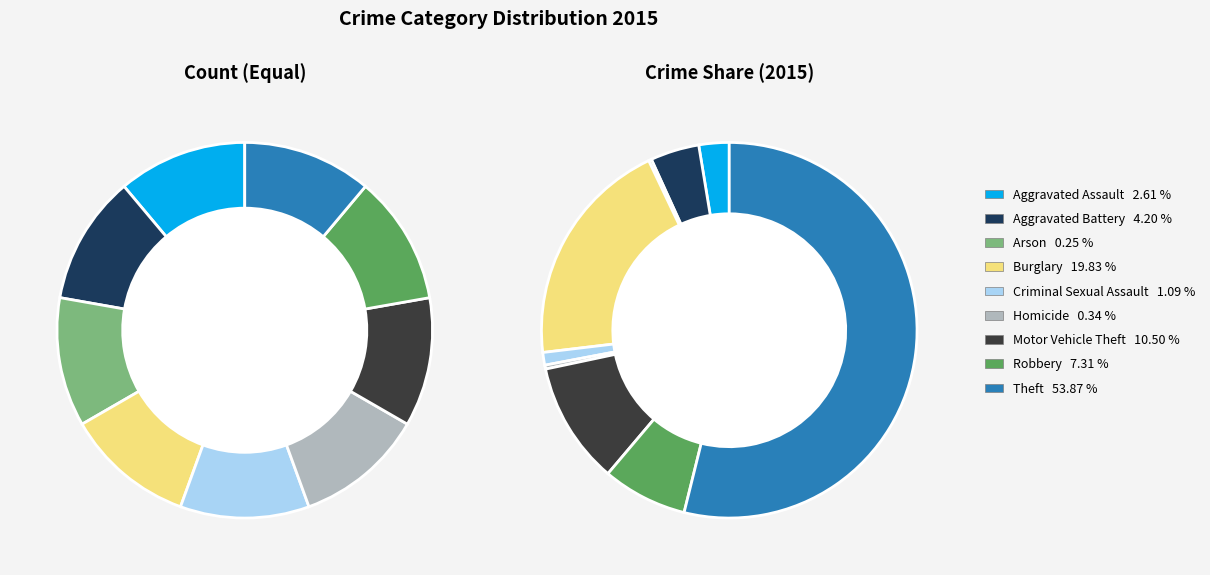

Is it true that Motor Vehicle Theft is 11% of the pie?

True